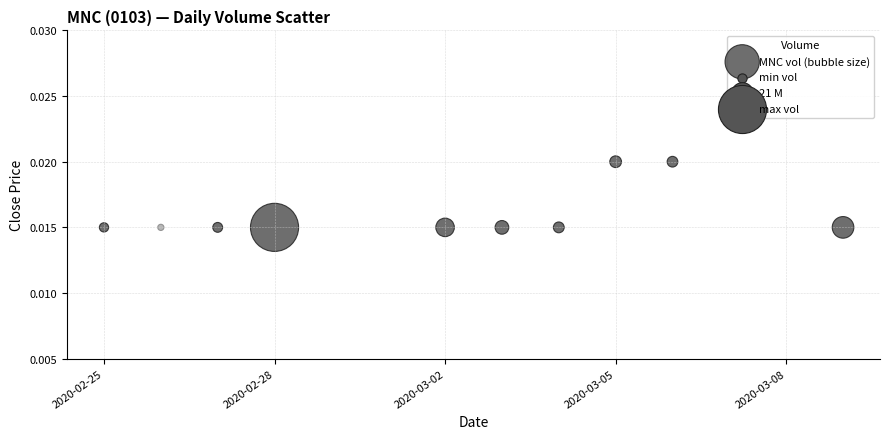

What is the average X value?

18322.9